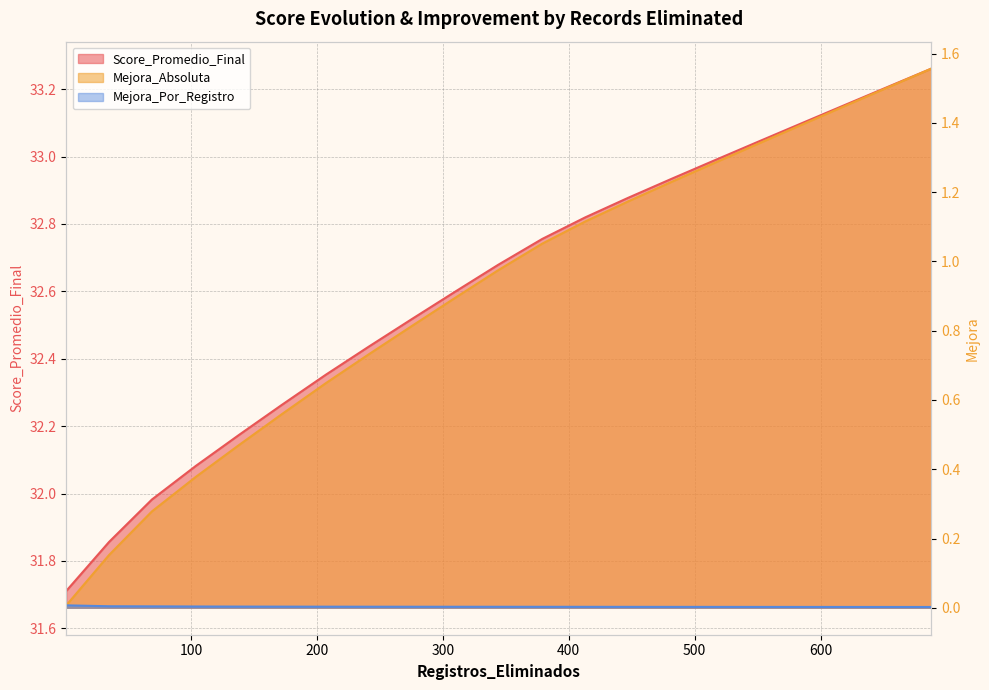

Is the value of Mejora_Por_Registro at 654 greater than the value of Score_Promedio_Final at 619?

No